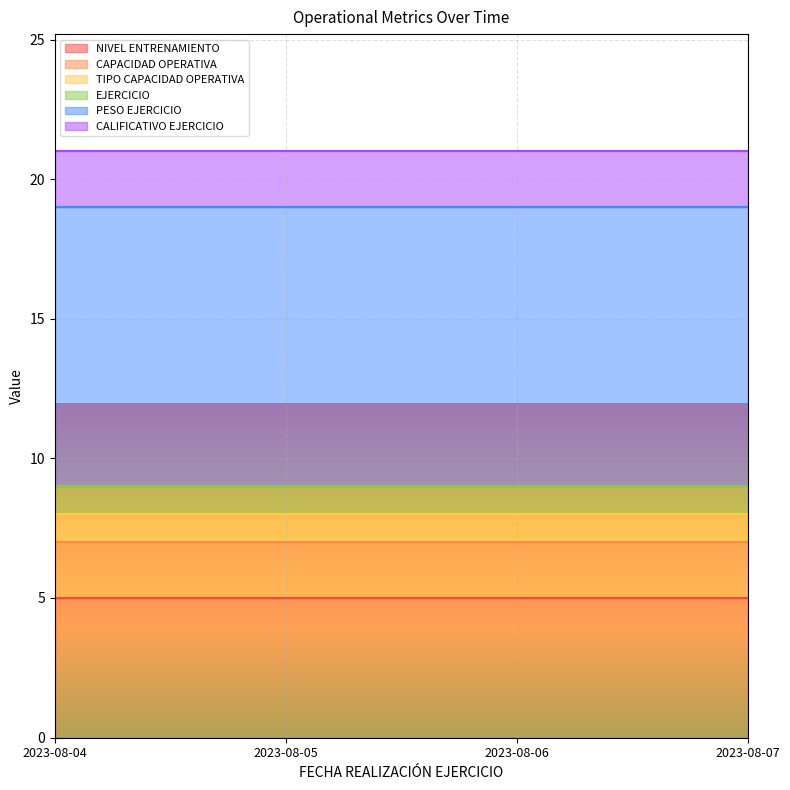

True or false: PESO EJERCICIO and EJERCICIO cross at least once.

False